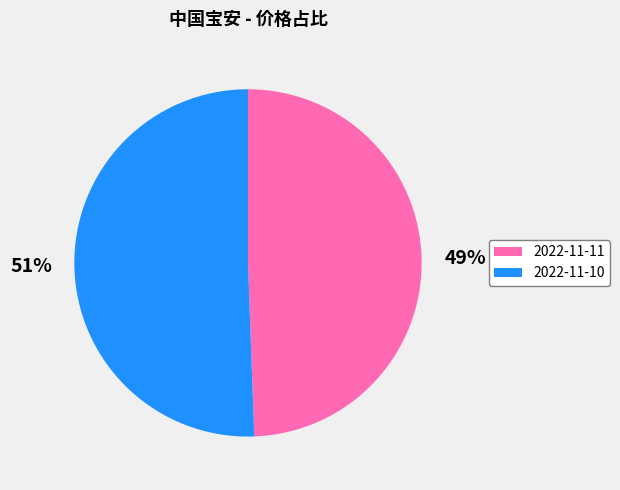

Count the number of slices in the pie.

2